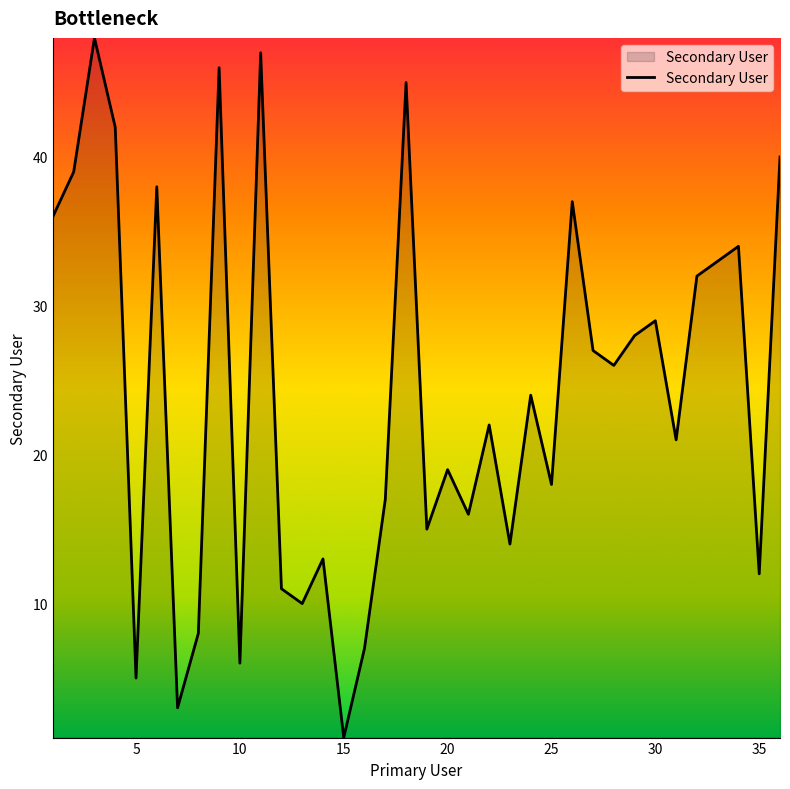

What is the difference between the maximum and minimum values?

47